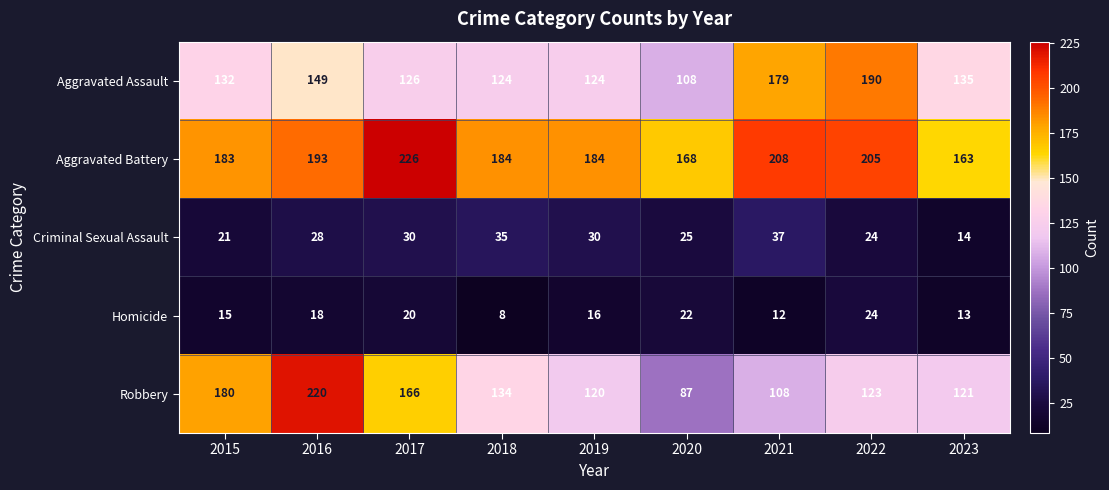

What is the sum of all Criminal Sexual Assault values?

244